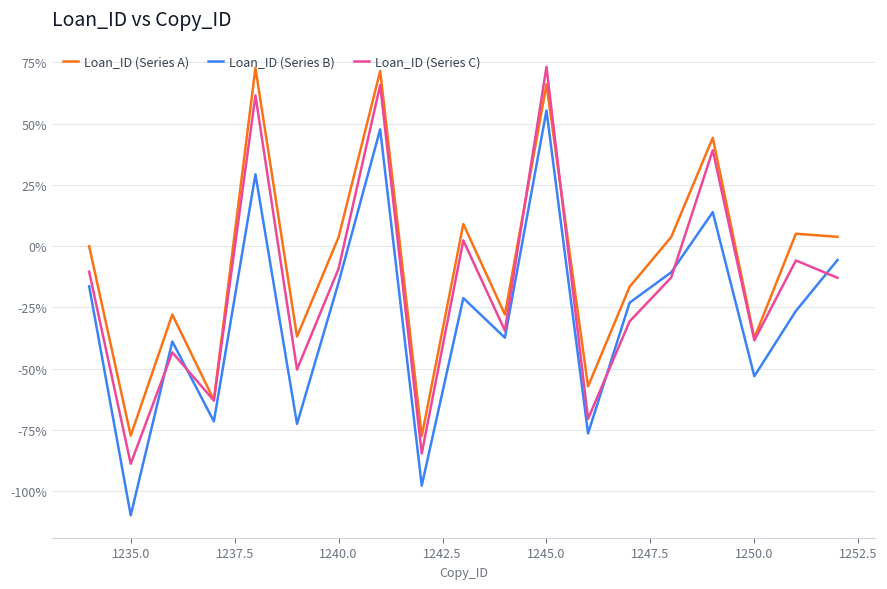

What are all the series names shown in the legend?

Loan_ID (Series A), Loan_ID (Series B), Loan_ID (Series C)